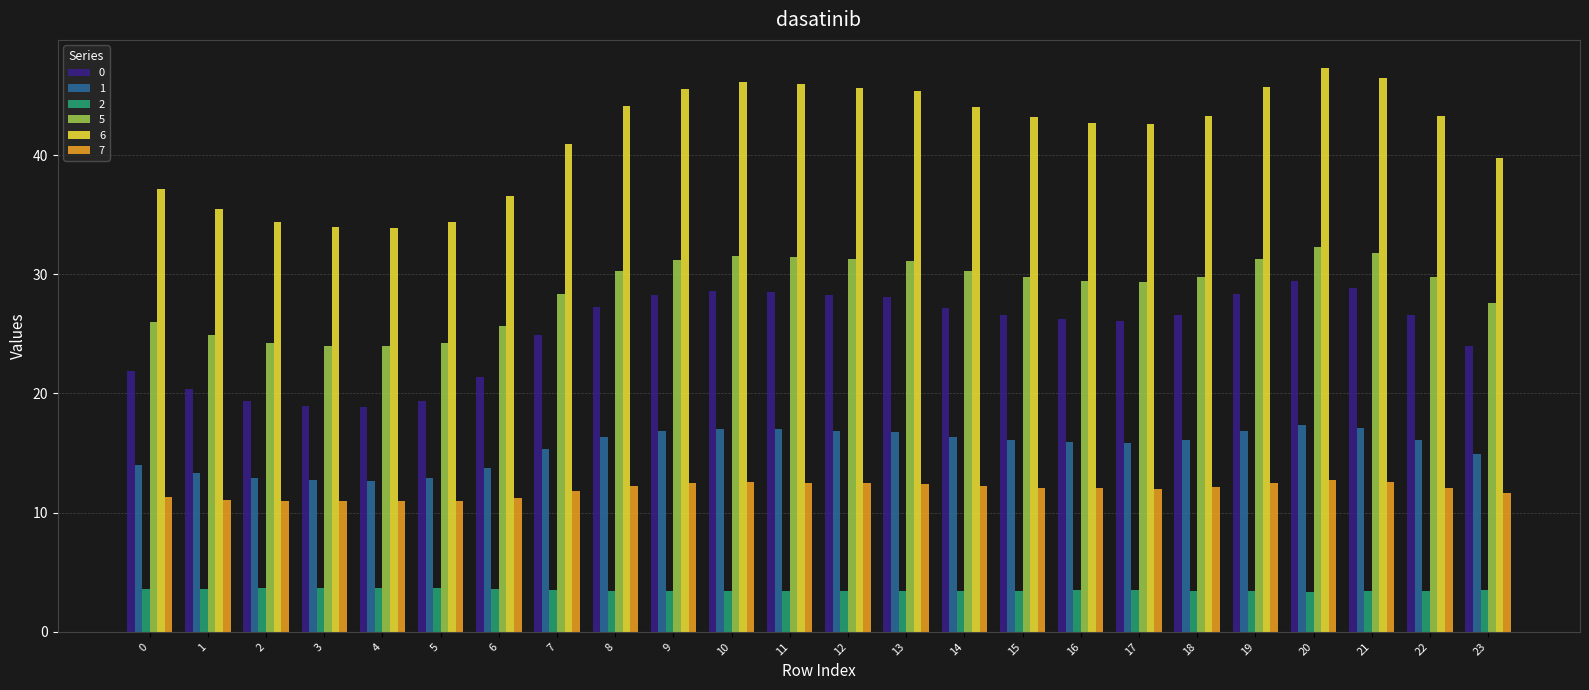

What is the sum of the 0 values at 21 and 3?

47.8